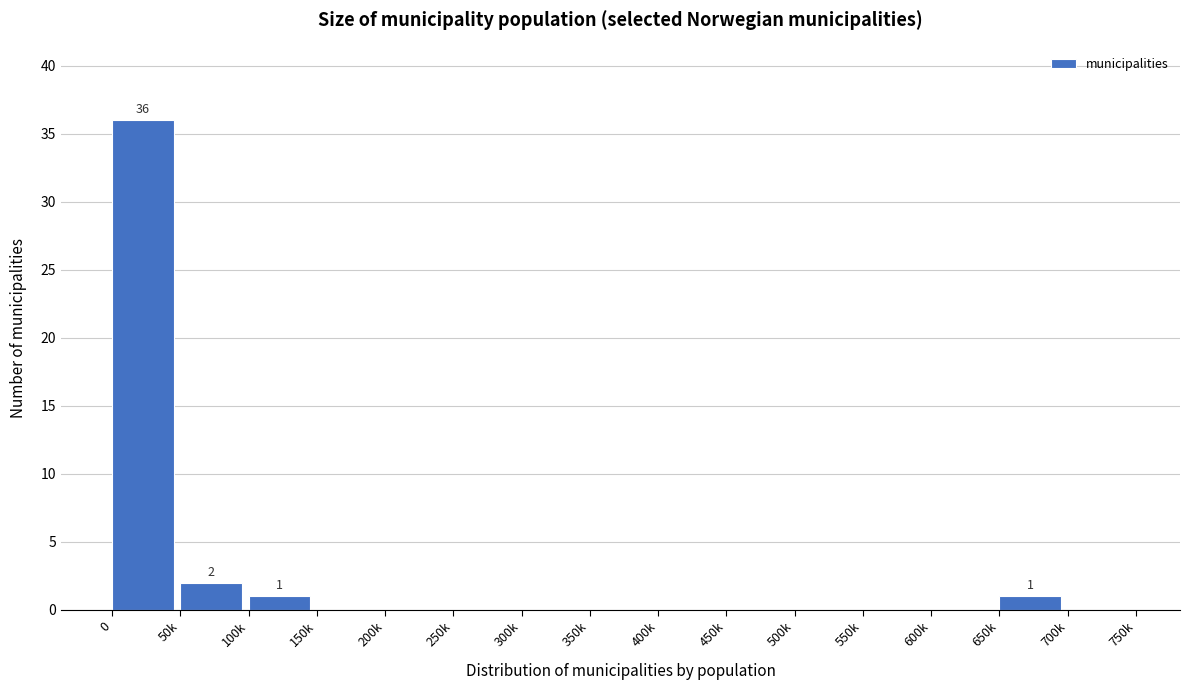

Reading right to left, list all the values displayed in this chart.

700k=0	650k=1	600k=0	550k=0	500k=0	450k=0	400k=0	350k=0	300k=0	250k=0	200k=0	150k=0	100k=1	50k=2	0=36